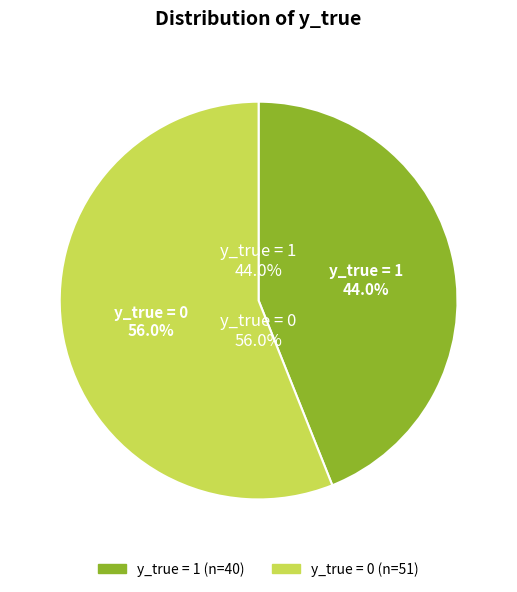

Does y_true = 0 account for over 50% of the chart?

Yes